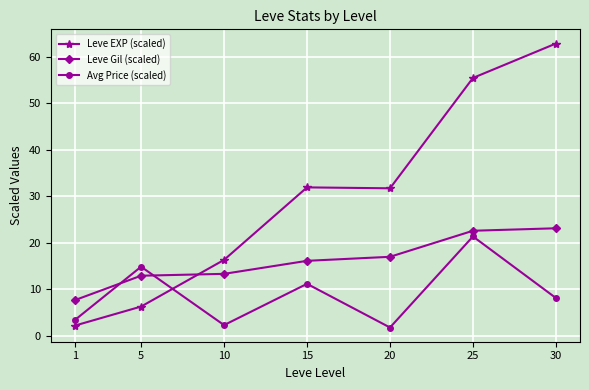

What is the sum of all Avg Price (scaled) values?

62.6